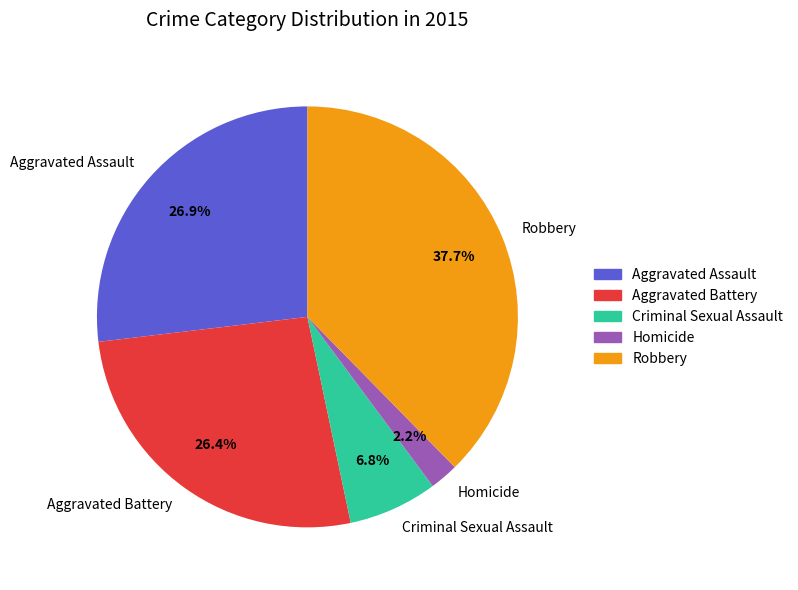

To the nearest percent, what is the difference between the largest and smallest slice percentages?

35%